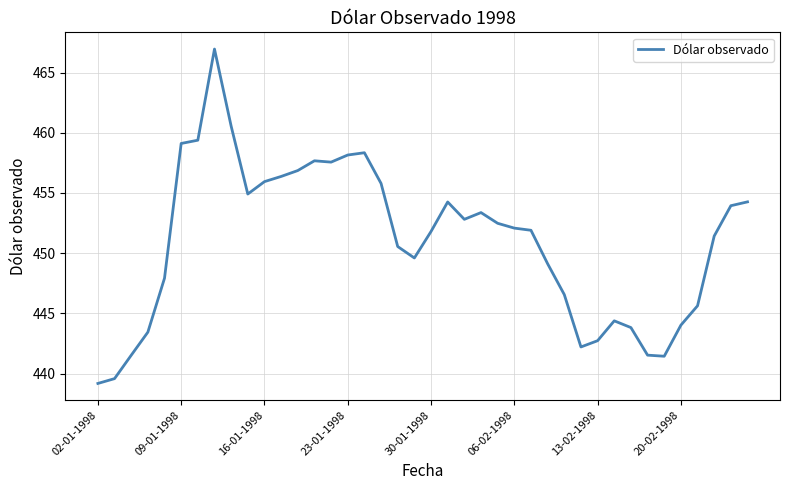

What is the difference between the maximum and minimum values?

27.8